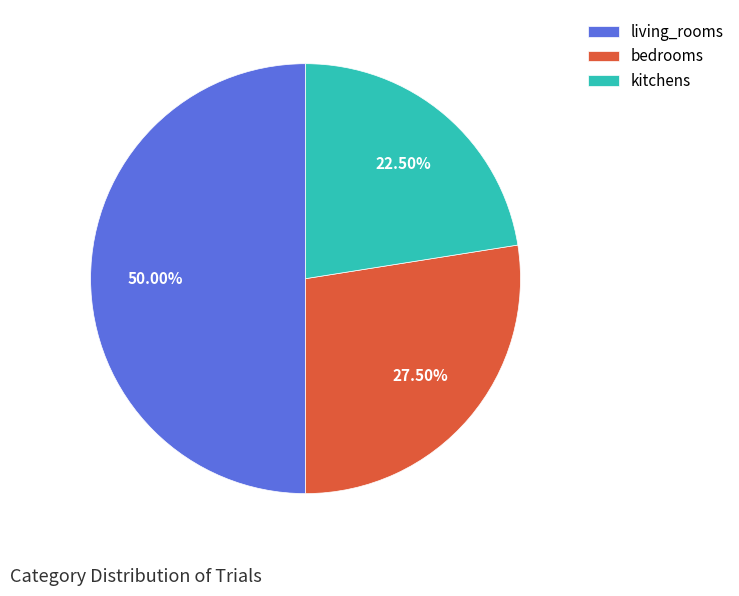

Which has a higher value, bedrooms or kitchens?

bedrooms